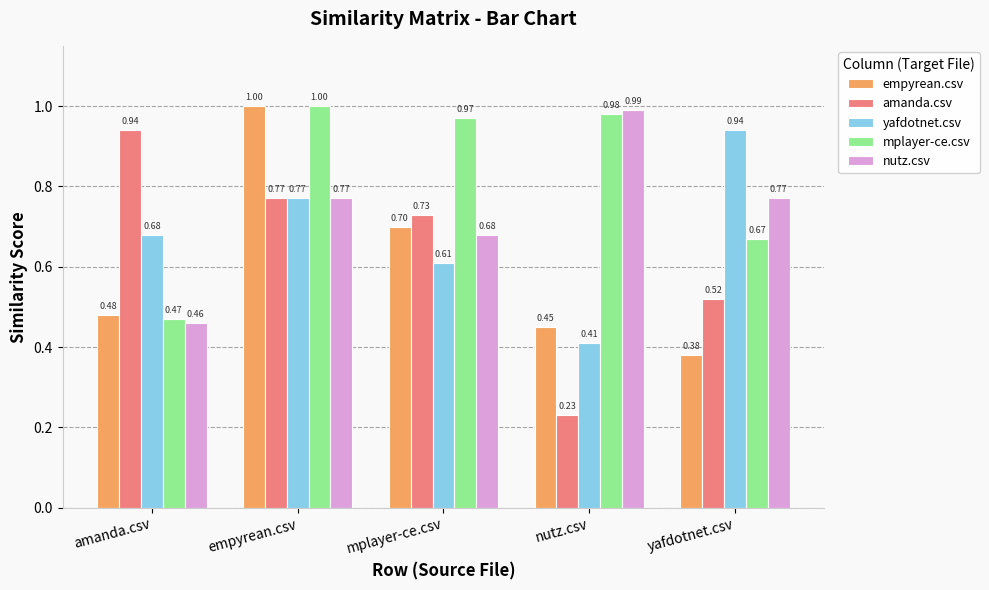

List the labels in order of empyrean.csv value, largest first.

empyrean.csv, mplayer-ce.csv, amanda.csv, nutz.csv, yafdotnet.csv